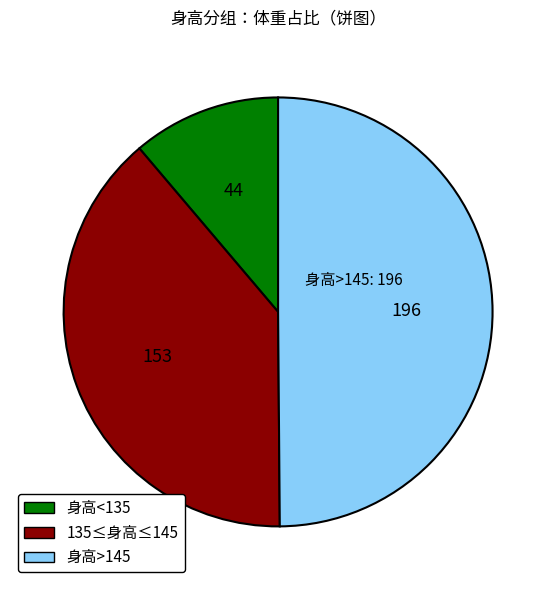

Does 135≤身高≤145 represent more than half of the total?

No